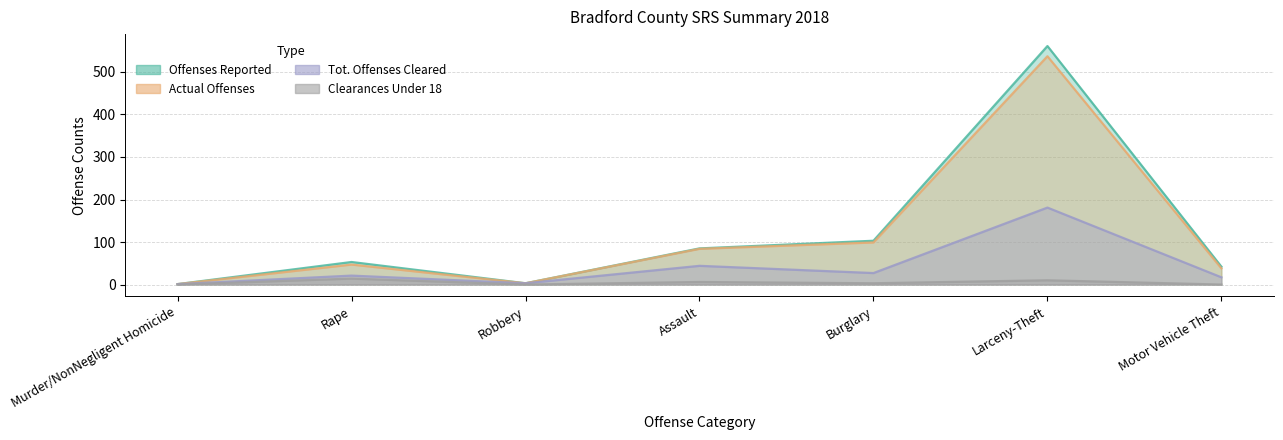

The value of Offenses Reported at Larceny-Theft is 218. True or false?

False